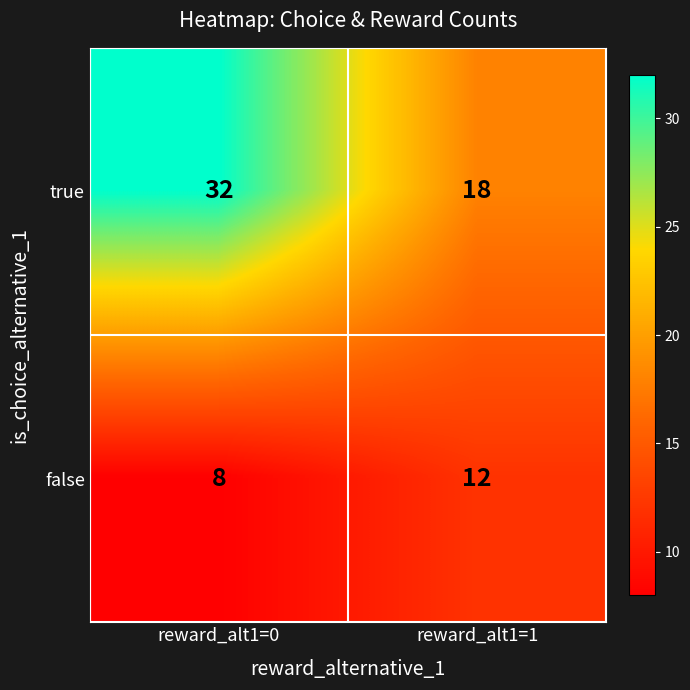

The value of false at reward_alt1=1 is 4. True or false?

False